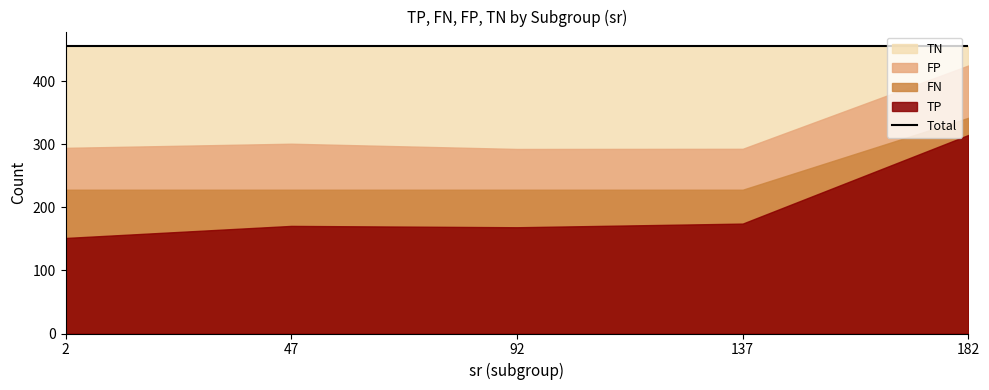

Which series has the largest range (max minus min)?

TP